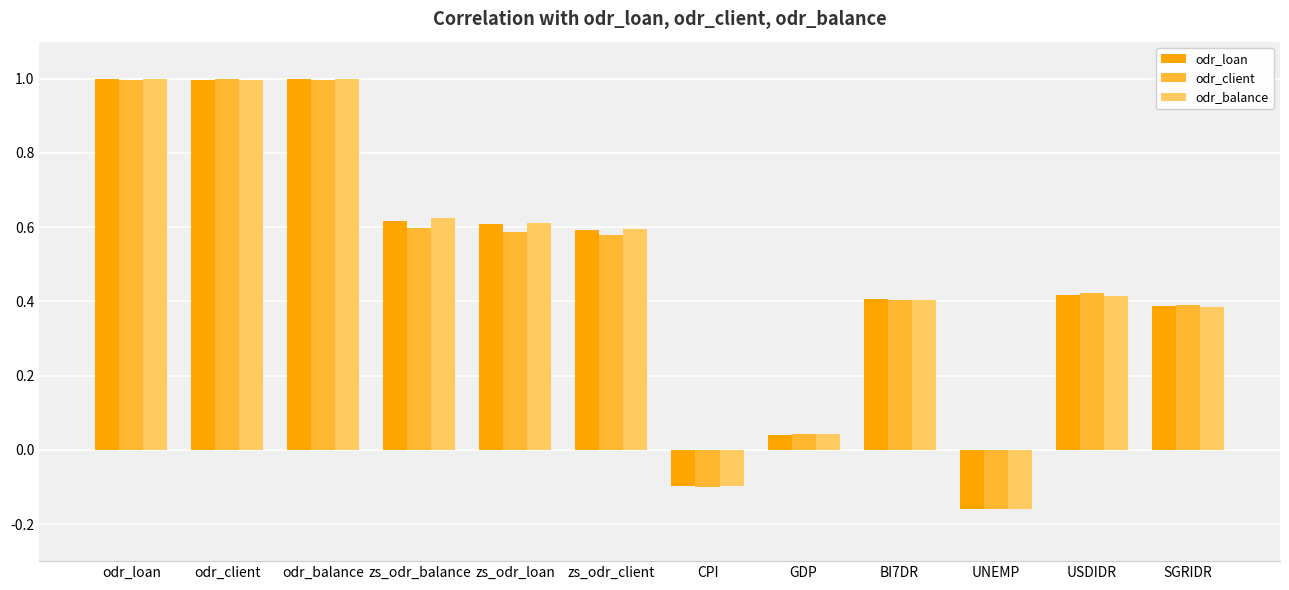

Between odr_balance and zs_odr_balance, which series saw the biggest shift?

odr_client